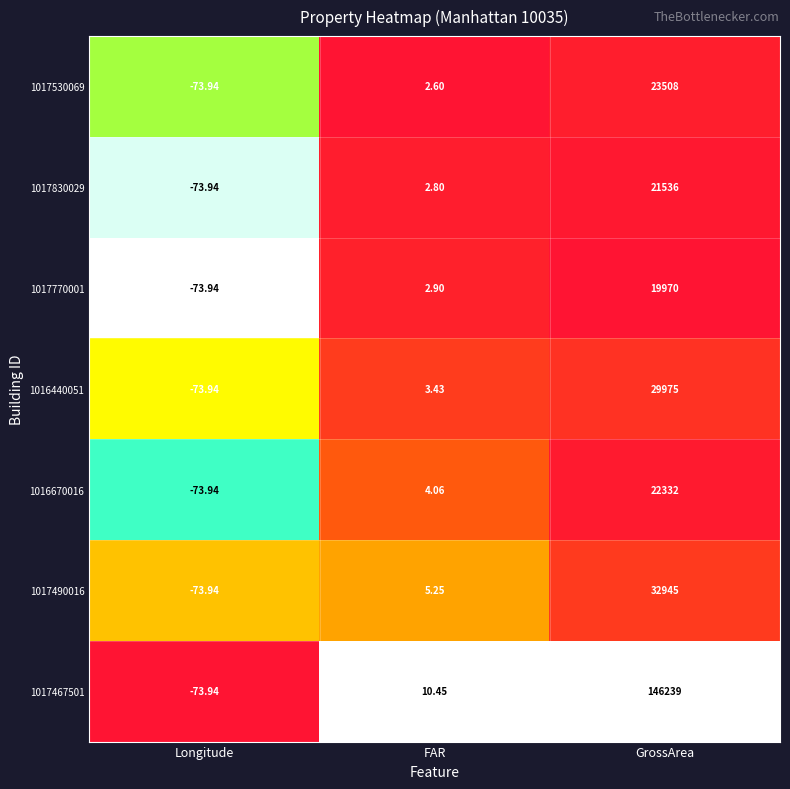

Rank the series by their maximum value, from highest to lowest.

1017467501, 1017490016, 1016440051, 1017530069, 1016670016, 1017830029, 1017770001